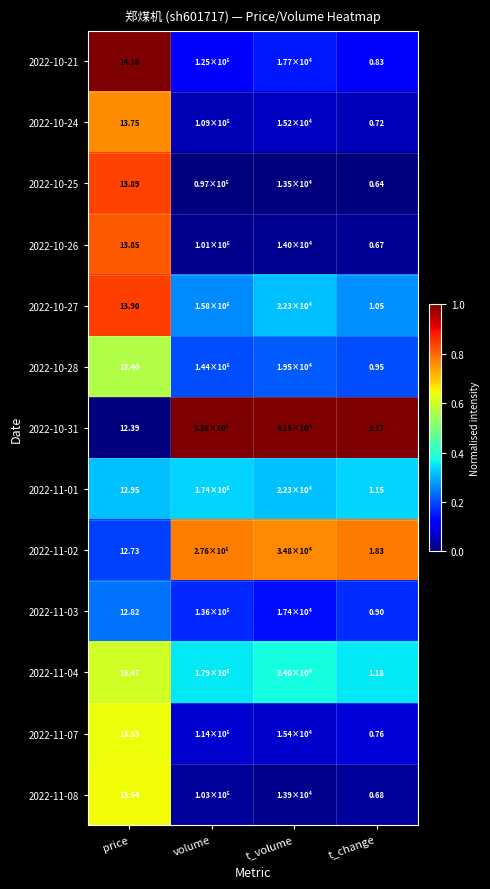

Is the value of 2022-11-07 at price greater than the value of 2022-11-01 at price?

Yes